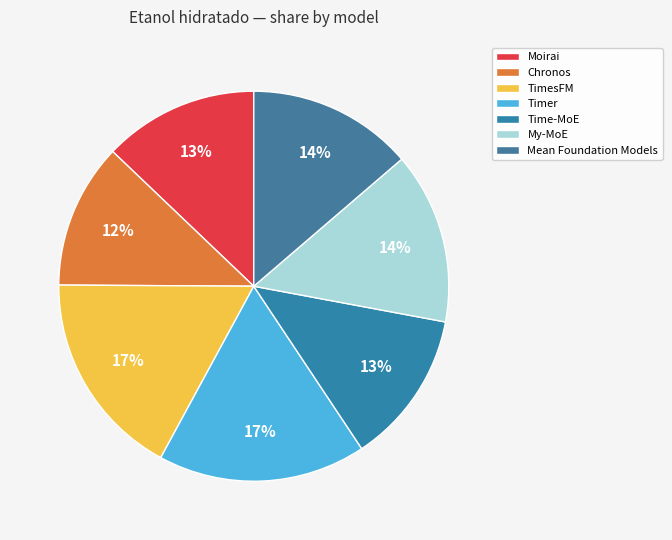

Count the number of slices in the pie.

7